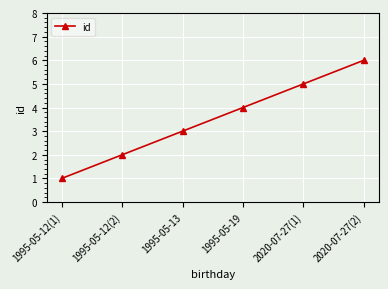

What is the change in value from 1995-05-12(1) to 2020-07-27(1)?

+4